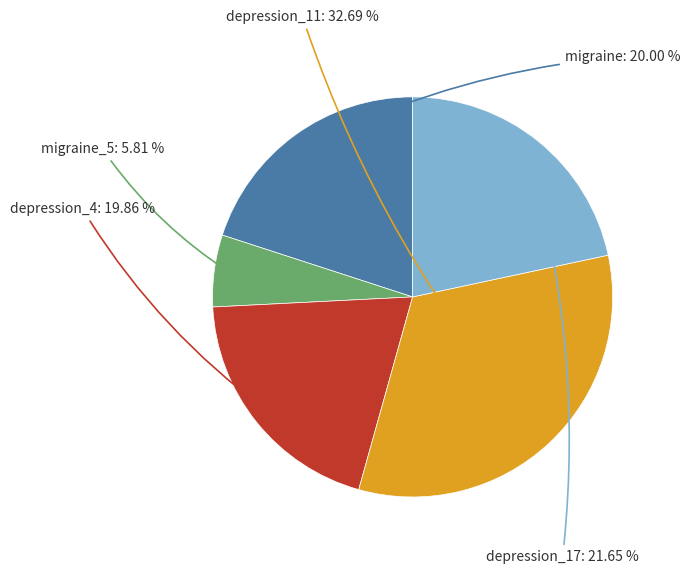

Is there any slice that represents more than half of the pie?

No